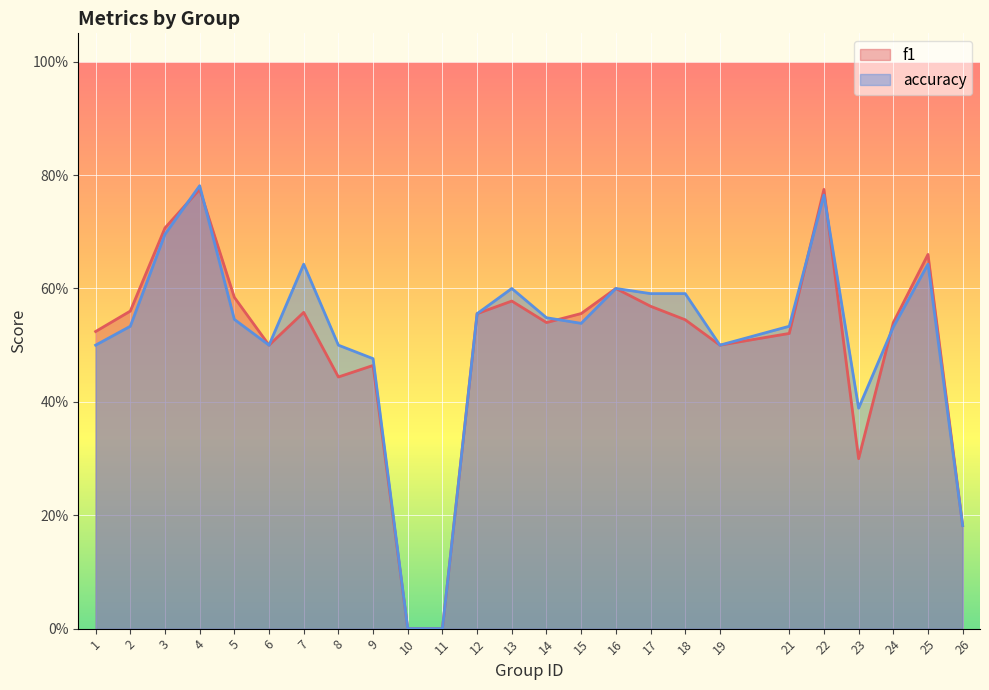

What is the sum of the accuracy values at 23 and 26?

0.6